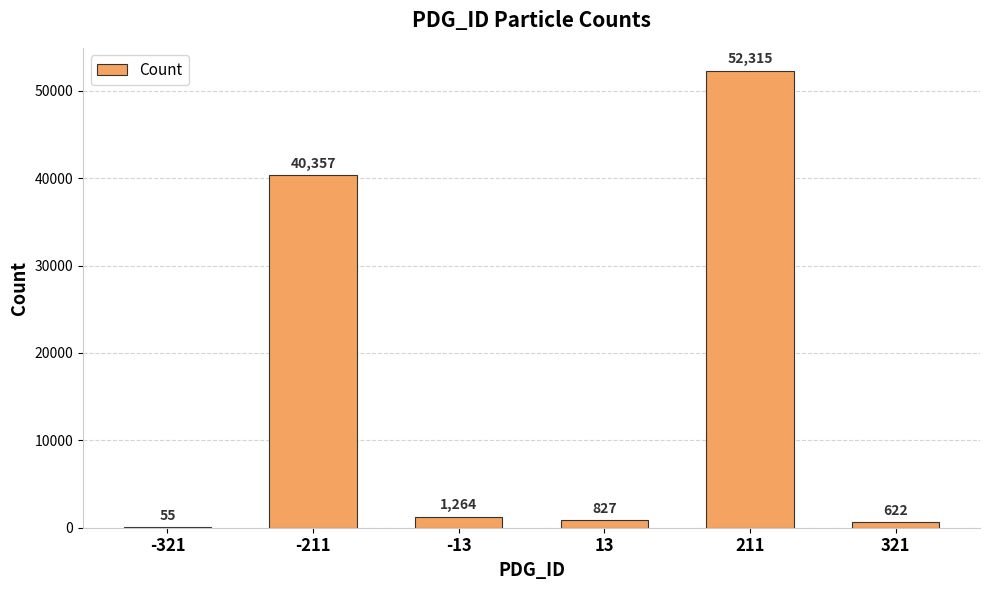

What is the sum of the values at 321 and 13?

1449